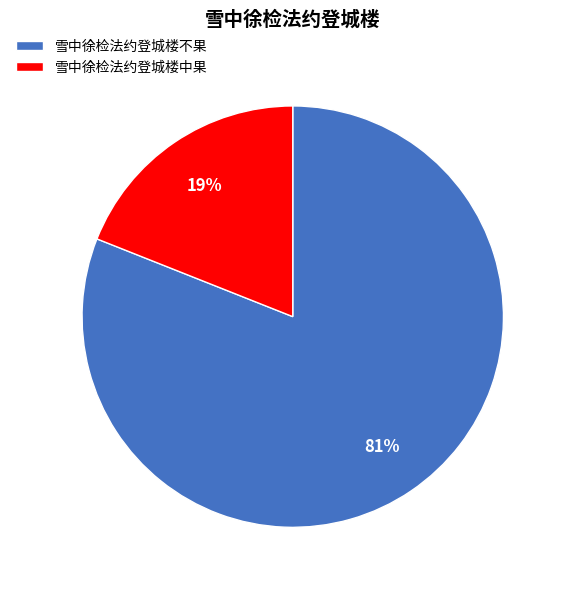

Combined, do 雪中徐检法约登城楼不果 and 雪中徐检法约登城楼中果 account for over 50%?

Yes